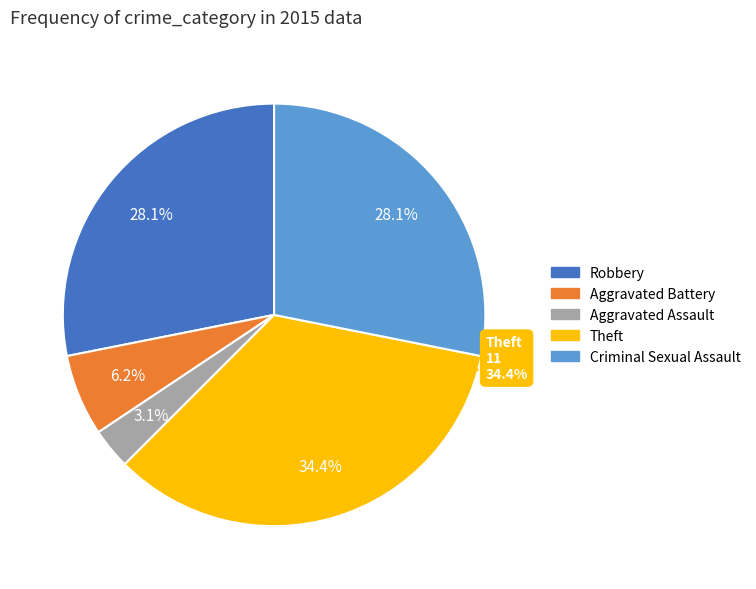

What is the ratio of the value at Aggravated Assault to the value at Aggravated Battery?

0.5